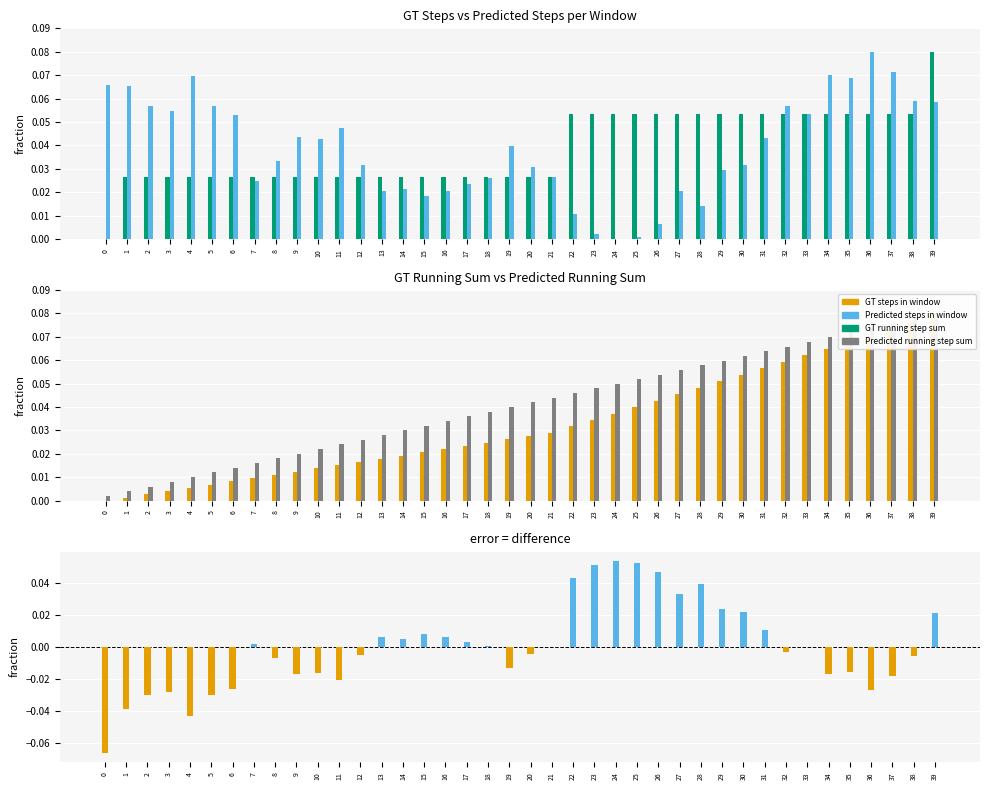

Reading right to left, what are all the values shown in this chart?

GT steps in window: 0.1	0.1	0.1	0.1	0.1	0.1	0.1	0.1	0.1	0.1	0.1	0.1	0.1	0.1	0.1	0.1	0.1	0.1	0.0	0.0	0.0	0.0	0.0	0.0	0.0	0.0	0.0	0.0	0.0	0.0	0.0	0.0	0.0	0.0	0.0	0.0	0.0	0.0	0.0	0.0
Predicted steps in window: 0.1	0.1	0.1	0.1	0.1	0.1	0.1	0.1	0.0	0.0	0.0	0.0	0.0	0.0	0.0	0.0	0.0	0.0	0.0	0.0	0.0	0.0	0.0	0.0	0.0	0.0	0.0	0.0	0.0	0.0	0.0	0.0	0.0	0.1	0.1	0.1	0.1	0.1	0.1	0.1
GT running step sum: 0.1	0.1	0.1	0.1	0.1	0.1	0.1	0.1	0.1	0.1	0.1	0.0	0.0	0.0	0.0	0.0	0.0	0.0	0.0	0.0	0.0	0.0	0.0	0.0	0.0	0.0	0.0	0.0	0.0	0.0	0.0	0.0	0.0	0.0	0.0	0.0	0.0	0.0	0.0	0.0
Predicted running step sum: 0.1	0.1	0.1	0.1	0.1	0.1	0.1	0.1	0.1	0.1	0.1	0.1	0.1	0.1	0.1	0.0	0.0	0.0	0.0	0.0	0.0	0.0	0.0	0.0	0.0	0.0	0.0	0.0	0.0	0.0	0.0	0.0	0.0	0.0	0.0	0.0	0.0	0.0	0.0	0.0
Difference (positive): 0.0	0.0	0.0	0.0	0.0	0.0	0.0	0.0	0.0	0.0	0.0	0.0	0.0	0.0	0.1	0.1	0.1	0.0	0.0	0.0	0.0	0.0	0.0	0.0	0.0	0.0	0.0	0.0	0.0	0.0	0.0	0.0	0.0	0.0	0.0	0.0	0.0	0.0	0.0	0.0
Difference (negative): 0.0	-0.0	-0.0	-0.0	-0.0	-0.0	-0.0	-0.0	0.0	0.0	0.0	0.0	0.0	0.0	0.0	0.0	0.0	0.0	0.0	-0.0	-0.0	0.0	0.0	0.0	0.0	0.0	0.0	-0.0	-0.0	-0.0	-0.0	-0.0	0.0	-0.0	-0.0	-0.0	-0.0	-0.0	-0.0	-0.1